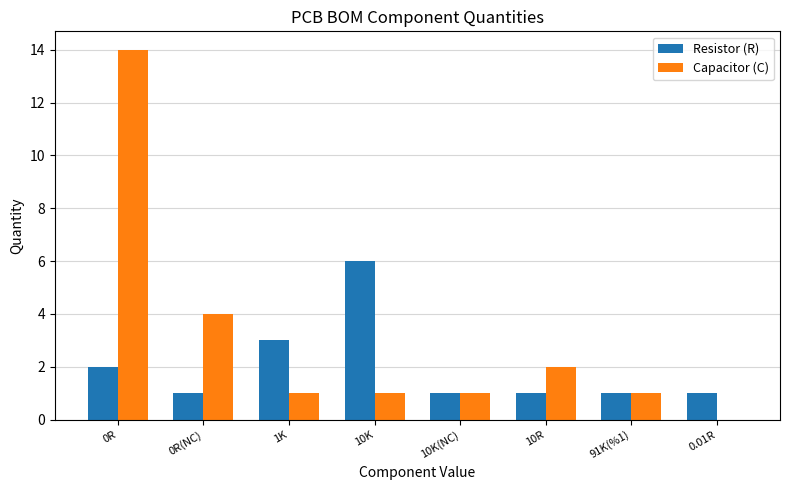

What is the highest value of the Resistor (R) series?

6